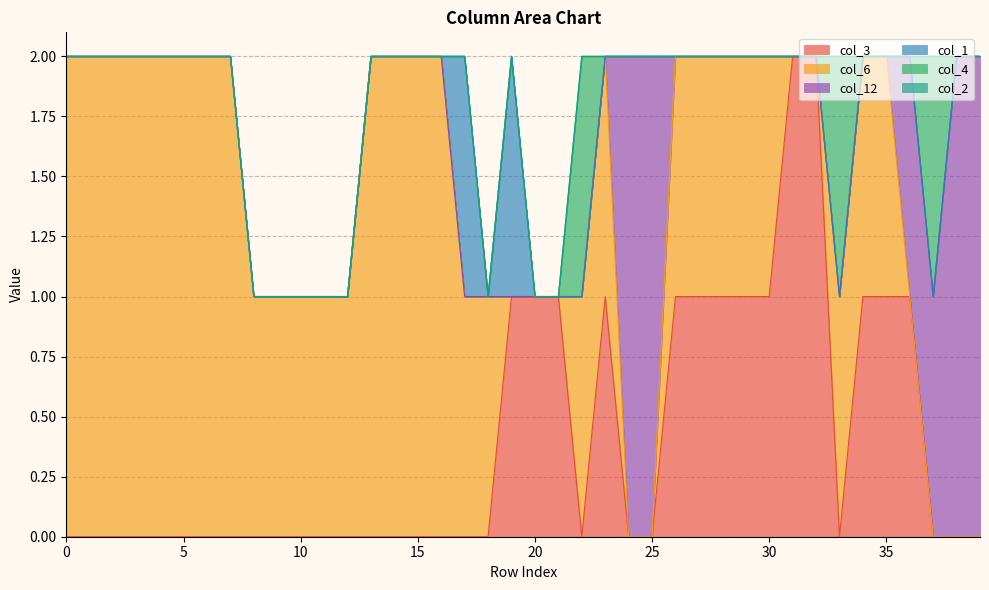

True or false: col_3 and col_1 intersect in this chart.

False